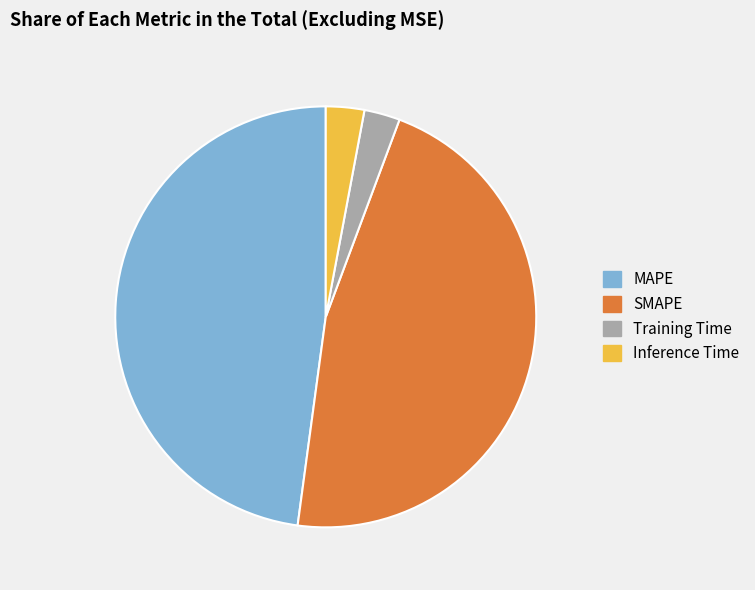

Does MAPE represent more than half of the total?

No